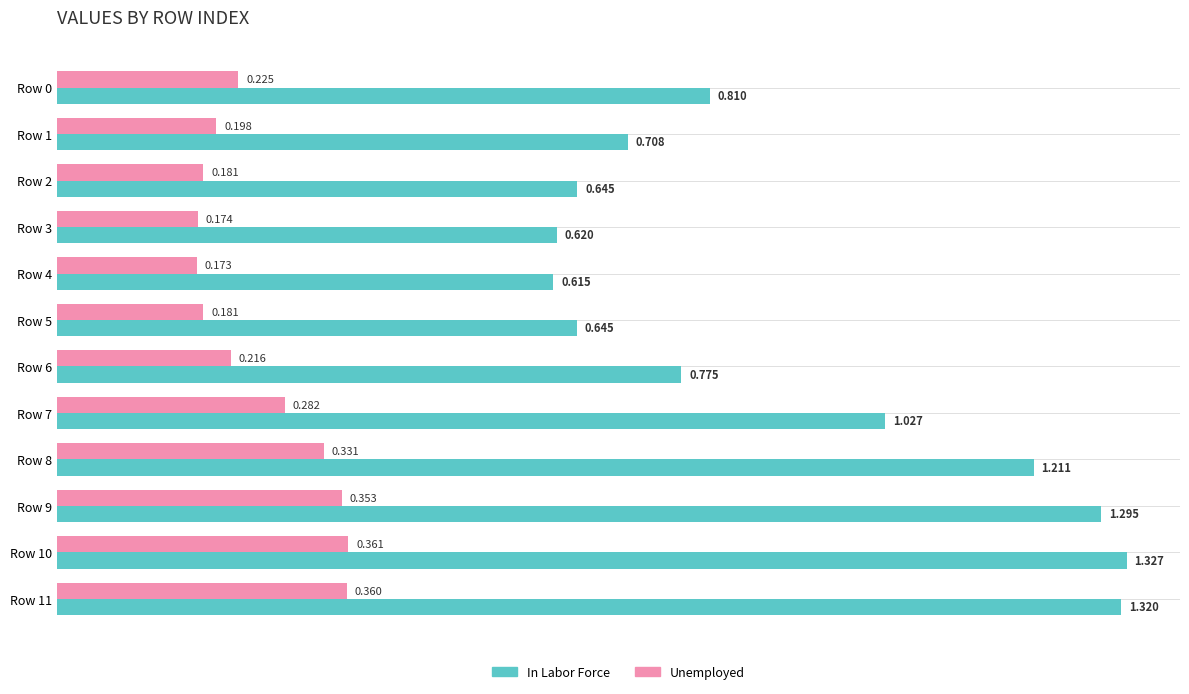

Rank the series by their average value, from lowest to highest.

Unemployed, In Labor Force